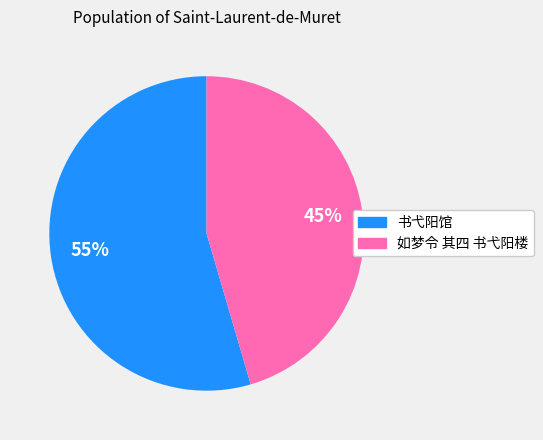

Is there any slice that represents more than half of the pie?

Yes